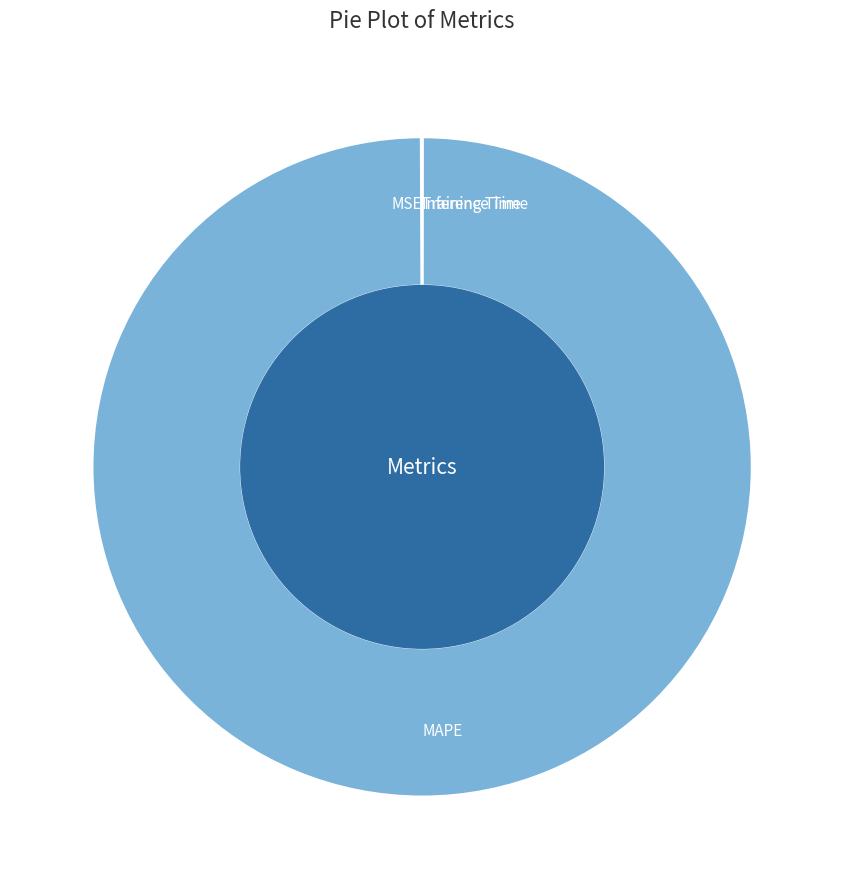

What is the largest slice in the pie chart?

MAPE